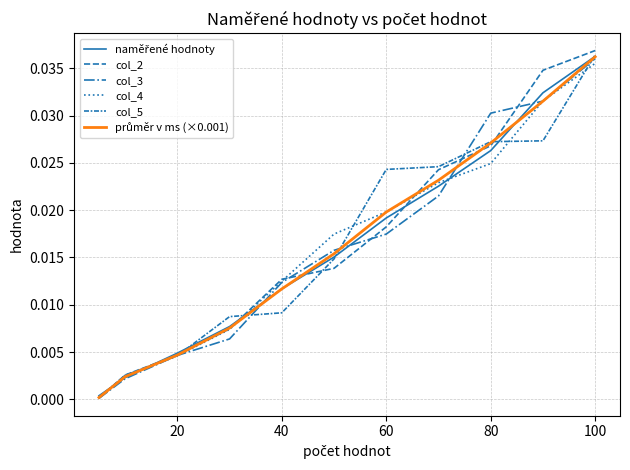

Which series has the largest total across all categories?

col_2